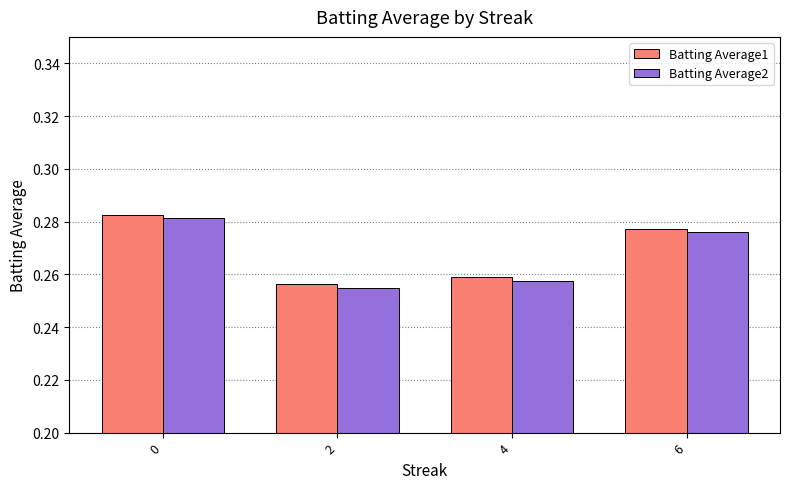

Which series has the largest range (max minus min)?

Batting Average2